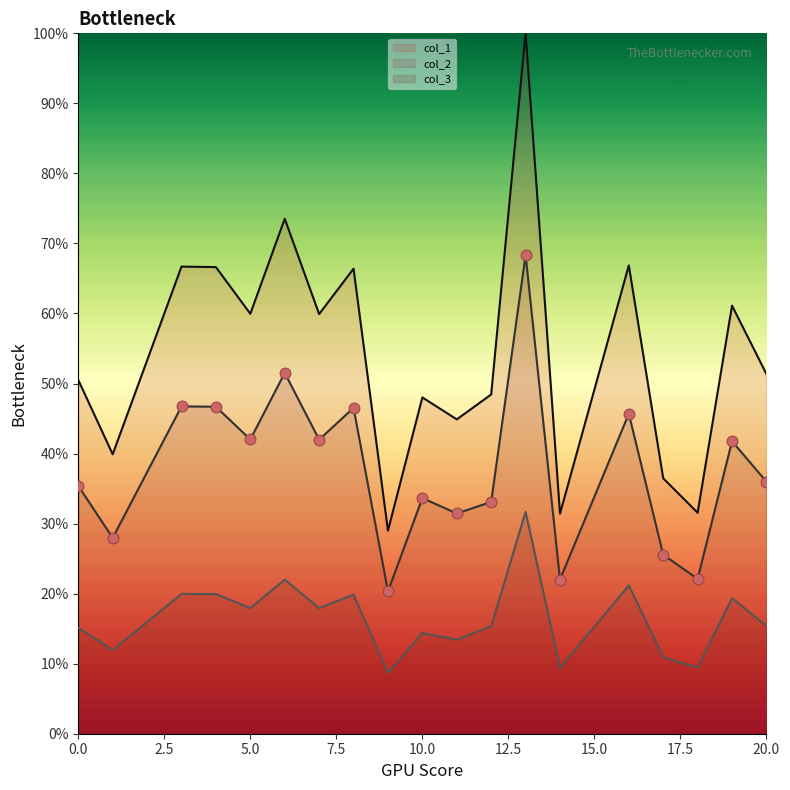

Which series has the largest total across all categories?

col_1